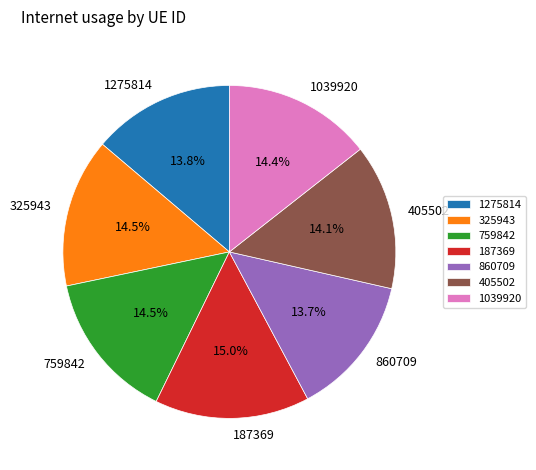

Is it true that 1275814 is 19% of the pie?

False